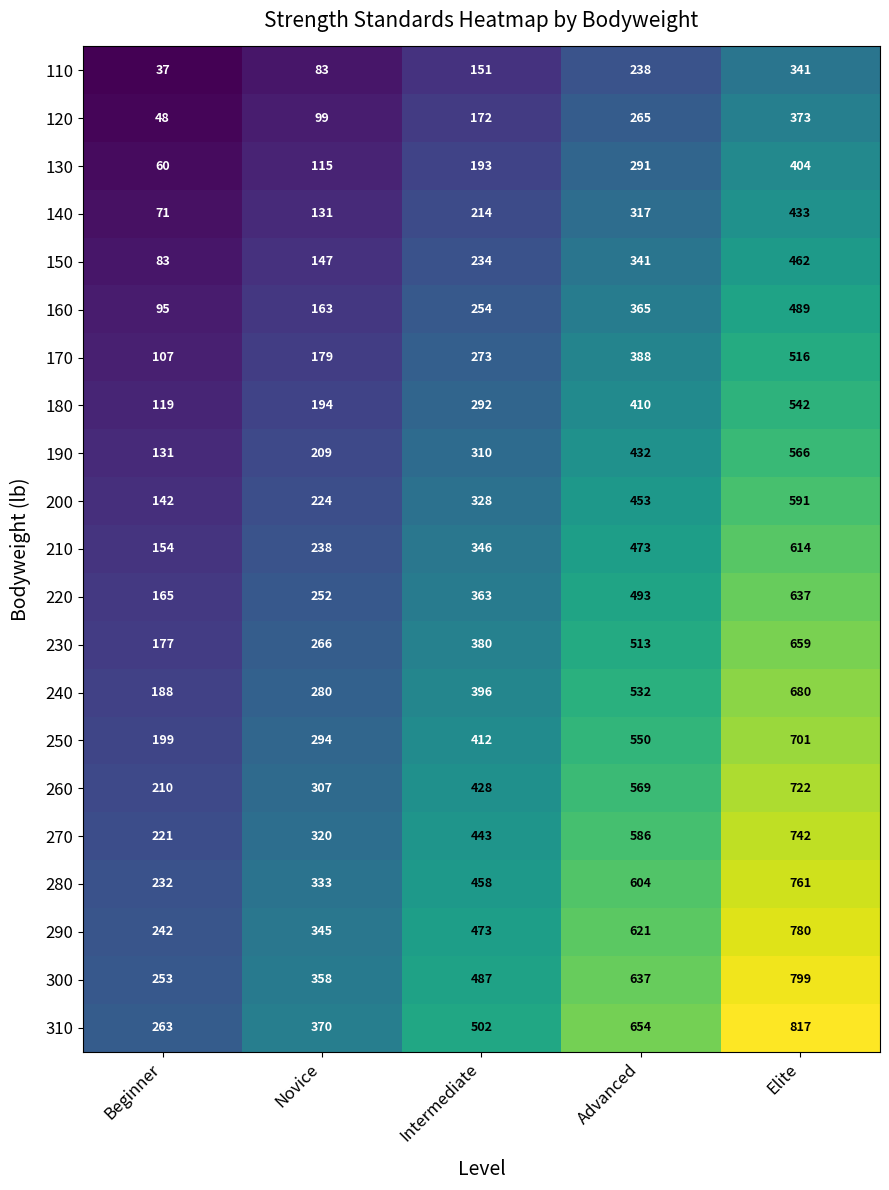

At how many categories does at least one series exceed 403?

3